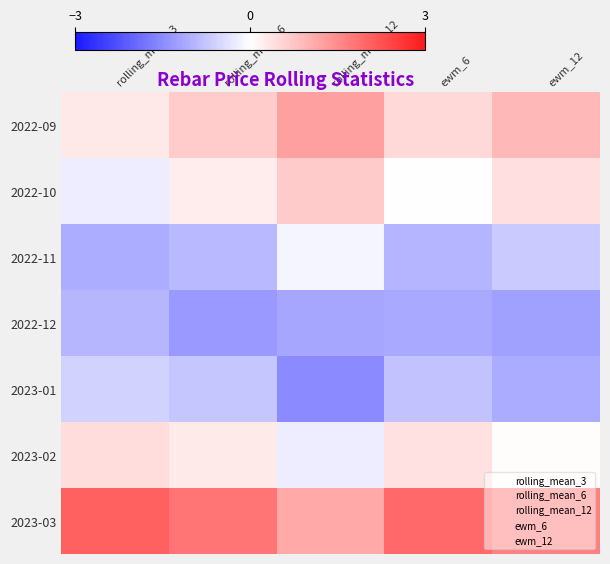

What is the spread (max minus min) of values at ewm_6?

3.1